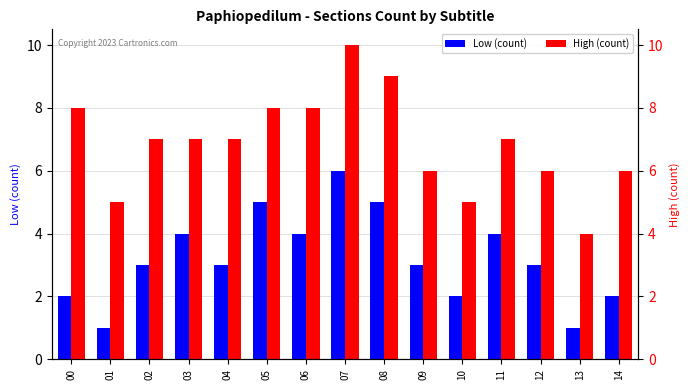

Are the bars grouped side by side (vs. stacked)?

Yes